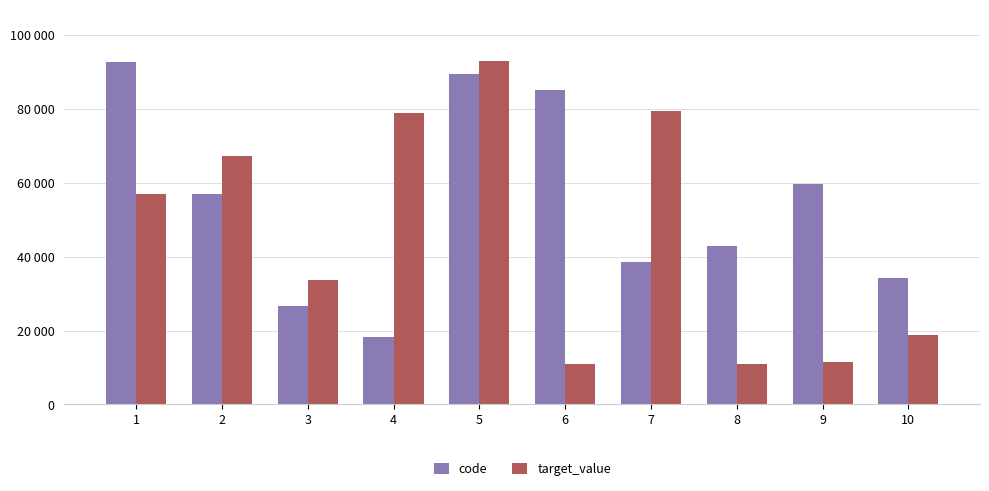

Does the chart contain any negative values?

No